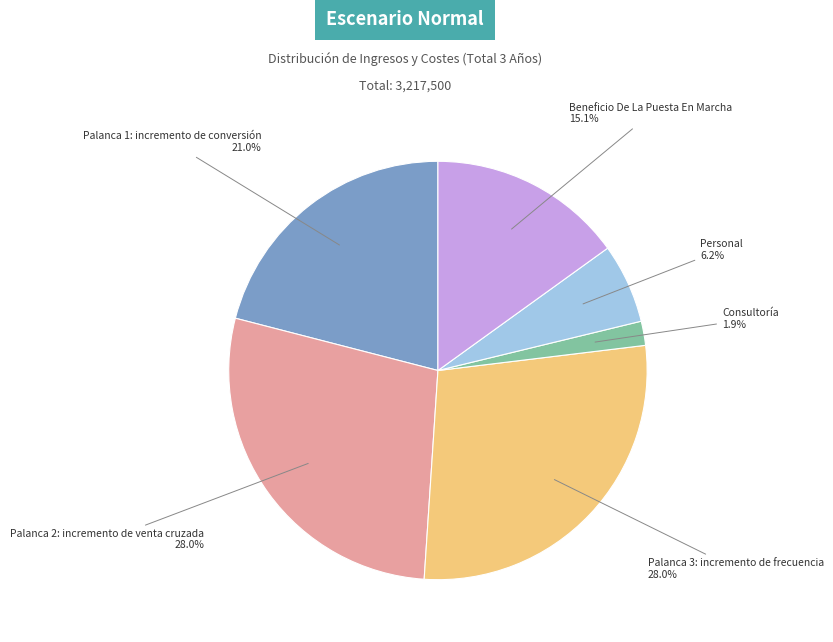

Which has a higher value, Consultoría or Palanca 2: incremento de venta cruzada?

Palanca 2: incremento de venta cruzada